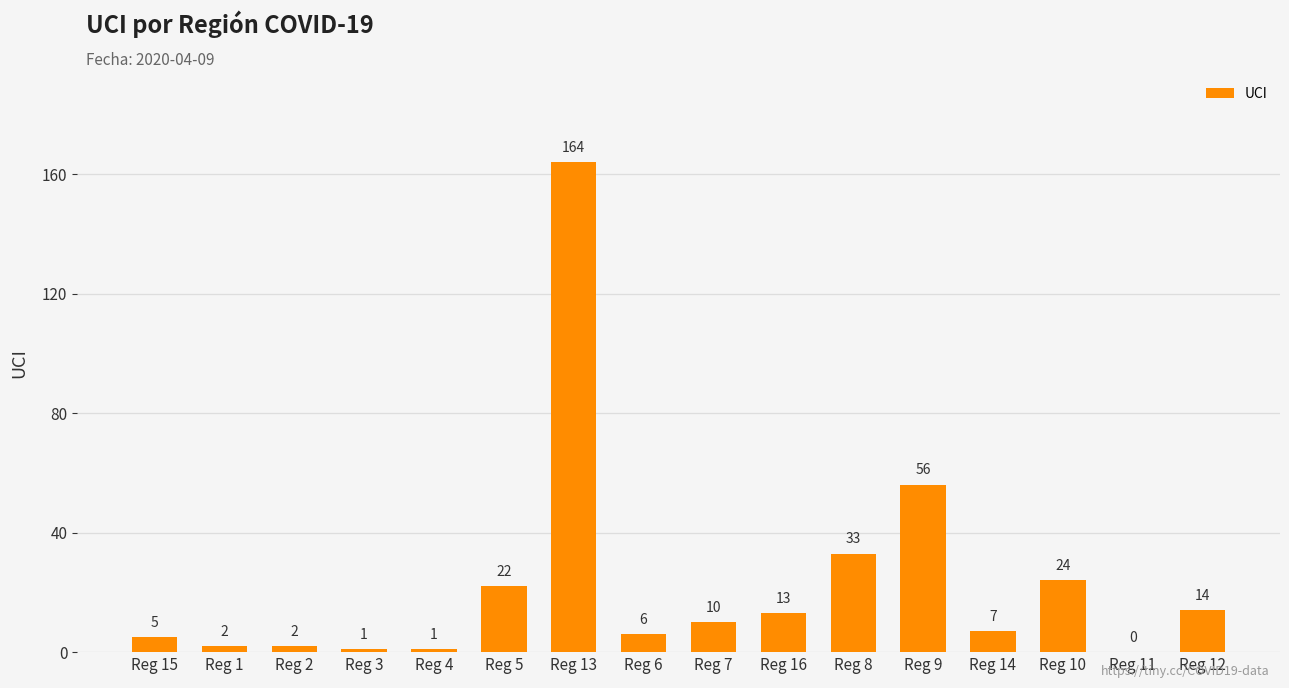

What is the sum of all values?

360